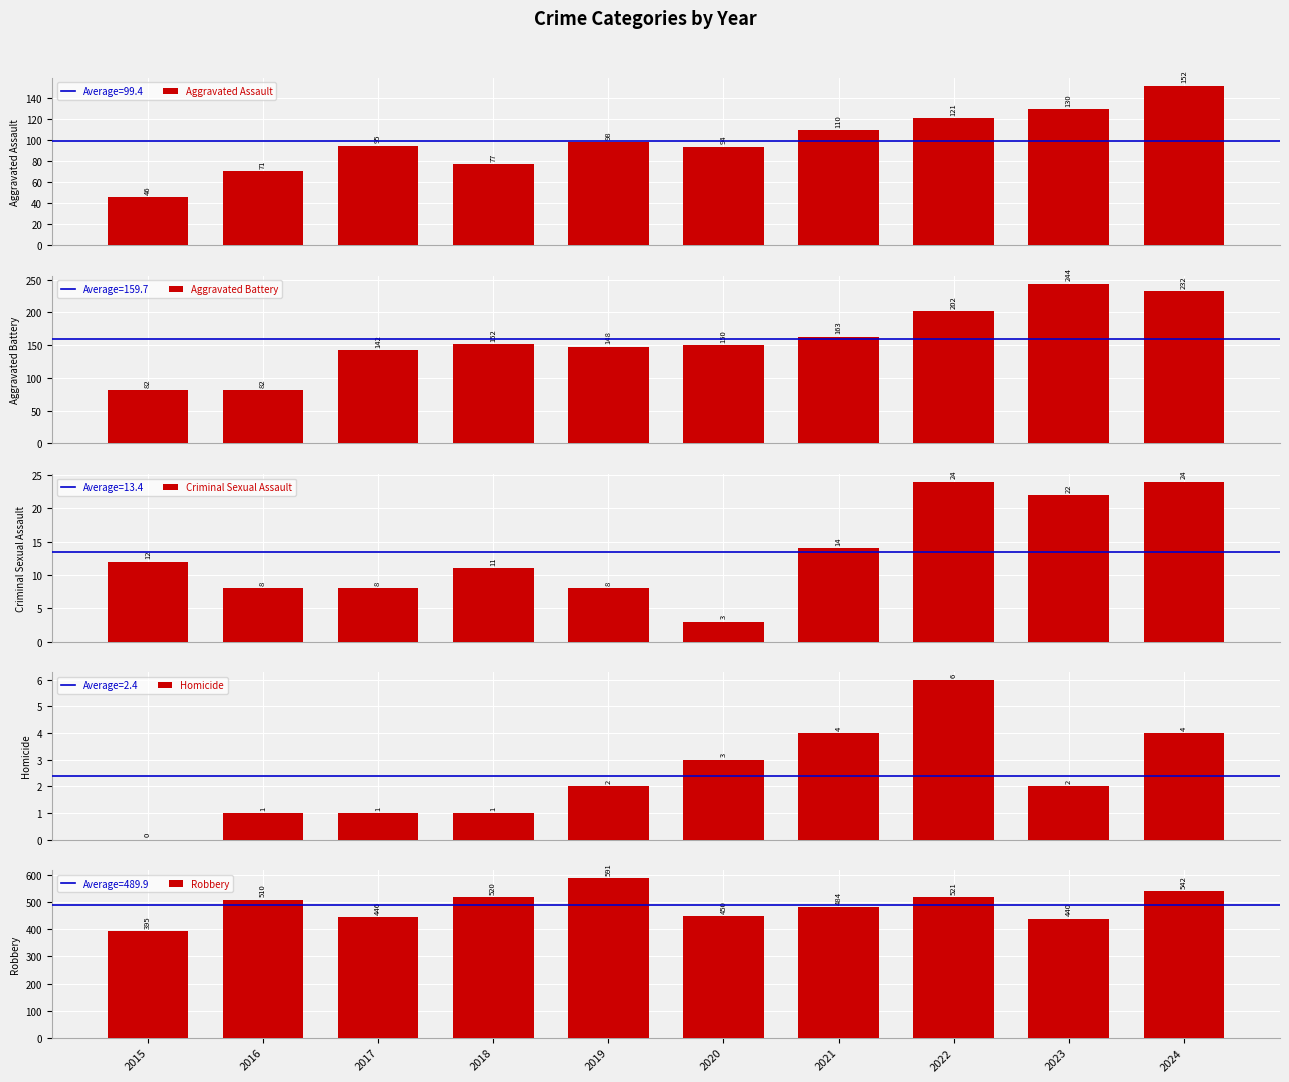

What is the value of the Aggravated Battery bar at the 7th from the left?

163